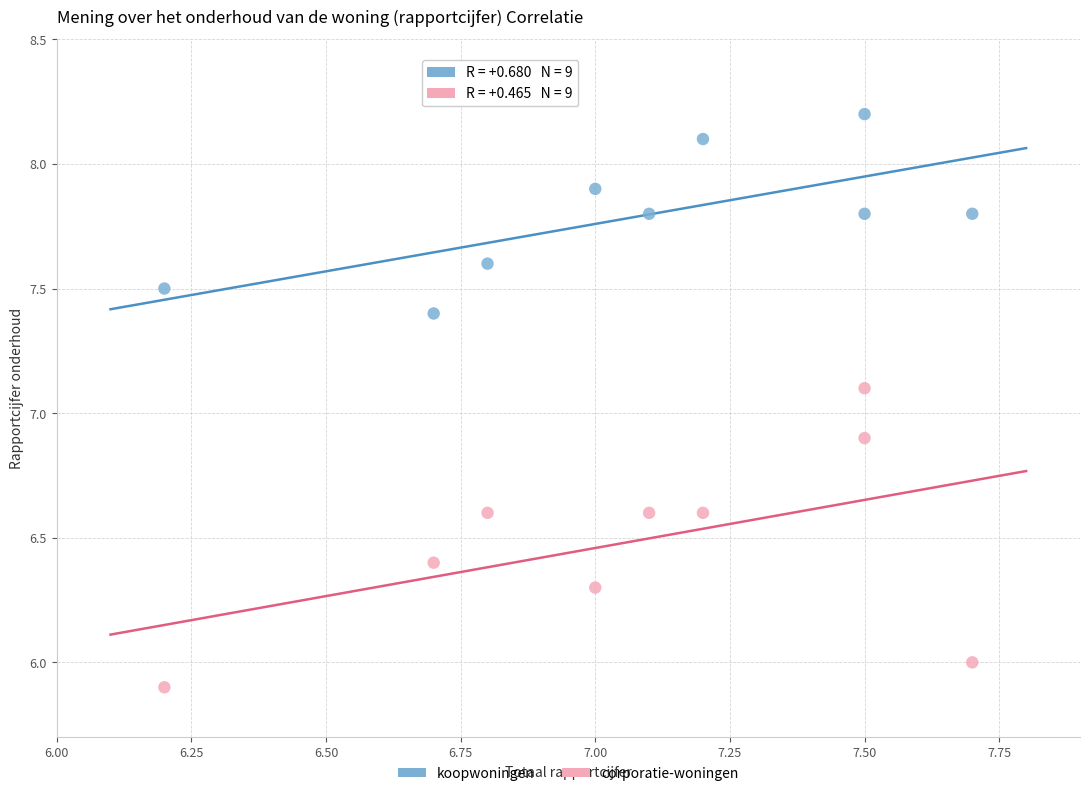

Which series reaches the minimum Y coordinate?

corporatie-woningen